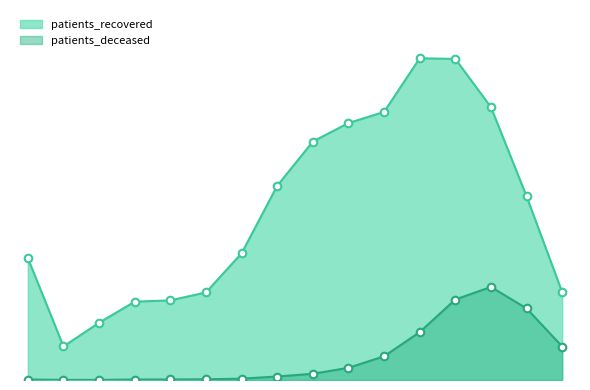

What are all the series names shown in the legend?

patients_recovered, patients_deceased